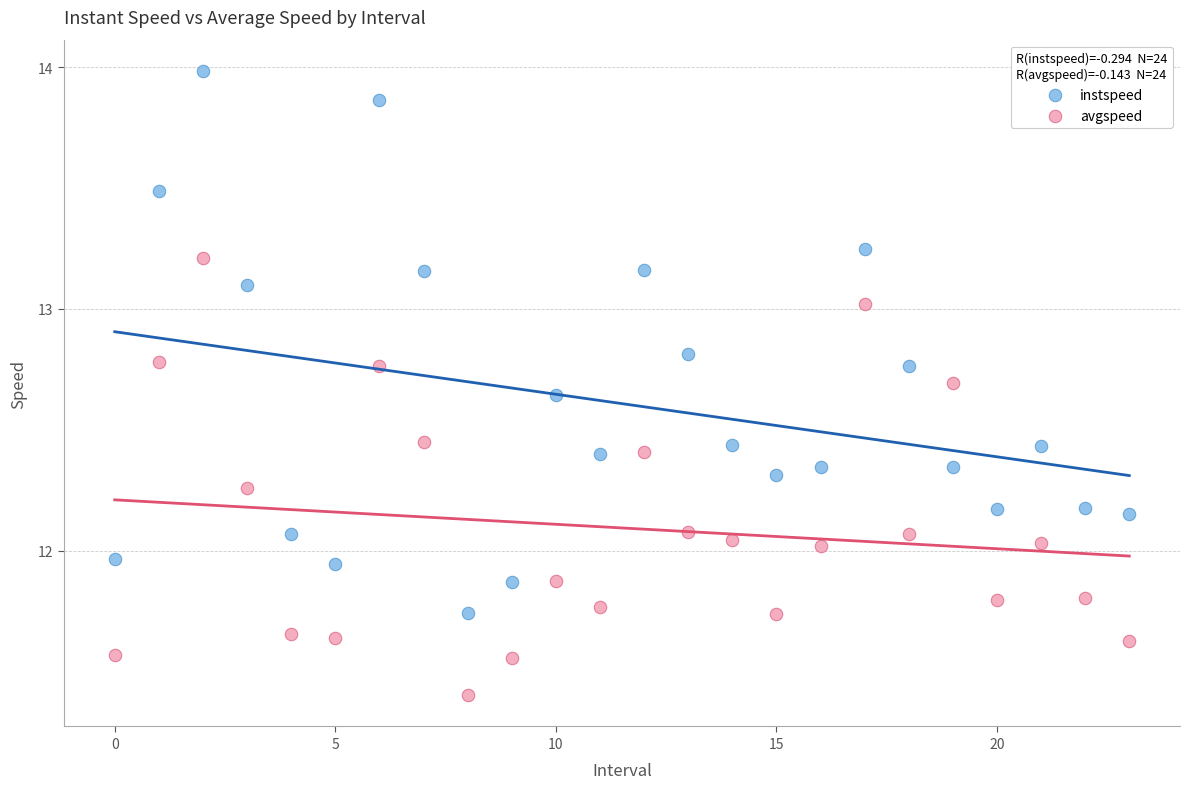

Which series contains the lowest Y value?

avgspeed